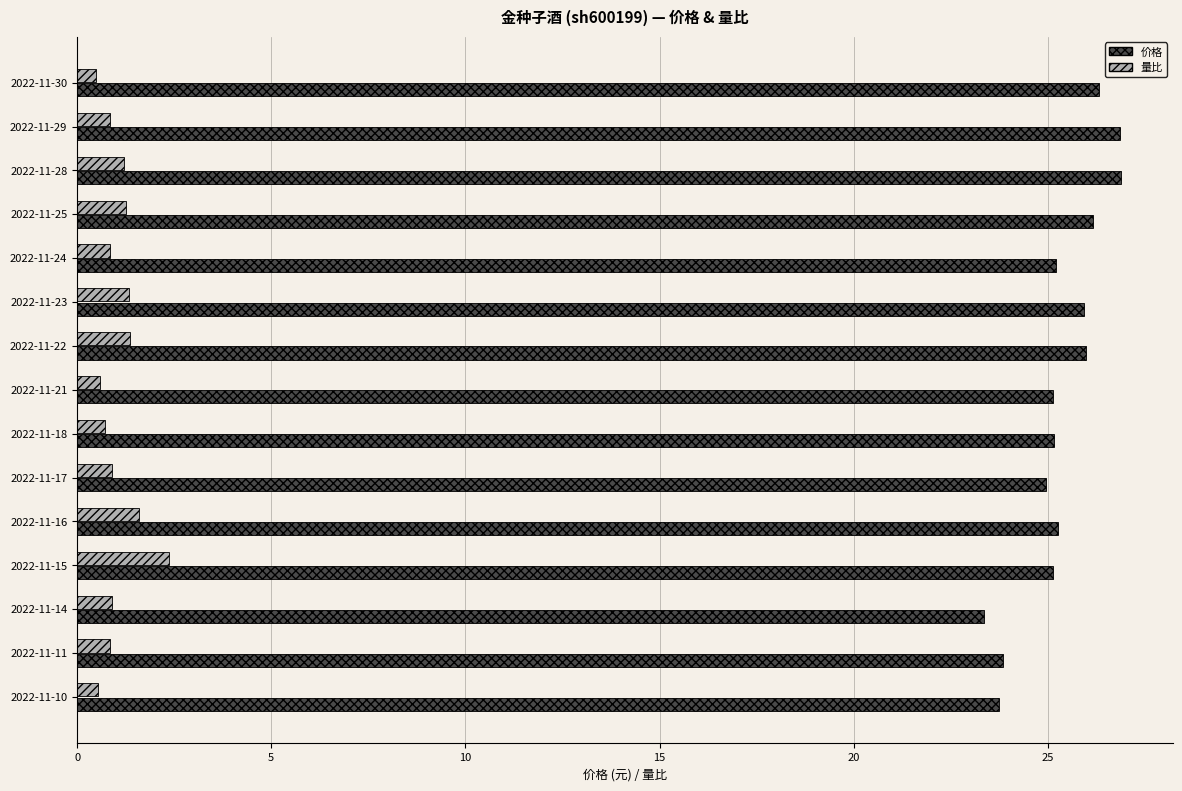

Between 2022-11-14 and 2022-11-16, which series saw the biggest shift?

价格